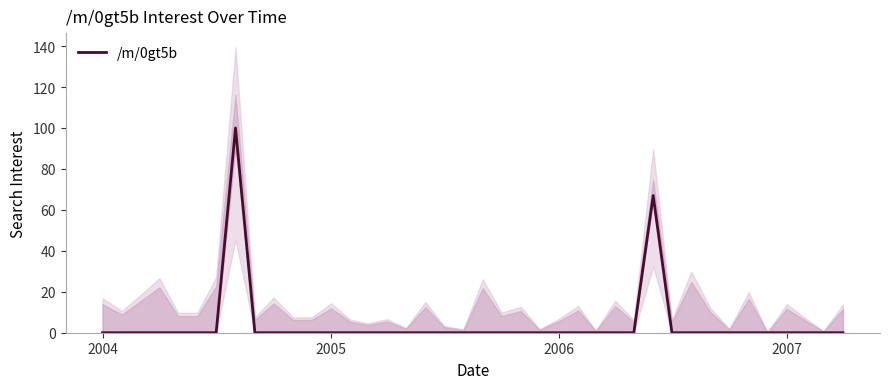

True or false: /m/0gt5b has a value of -67 at 2005.

False